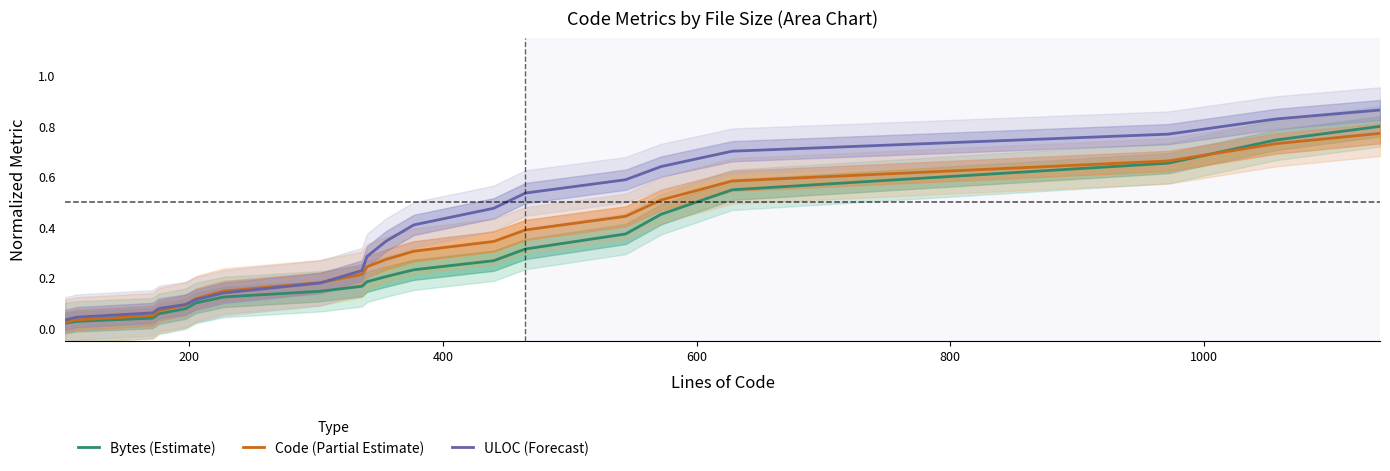

What is the difference between the second highest and minimum values in the Code (Partial Estimate) series?

0.7